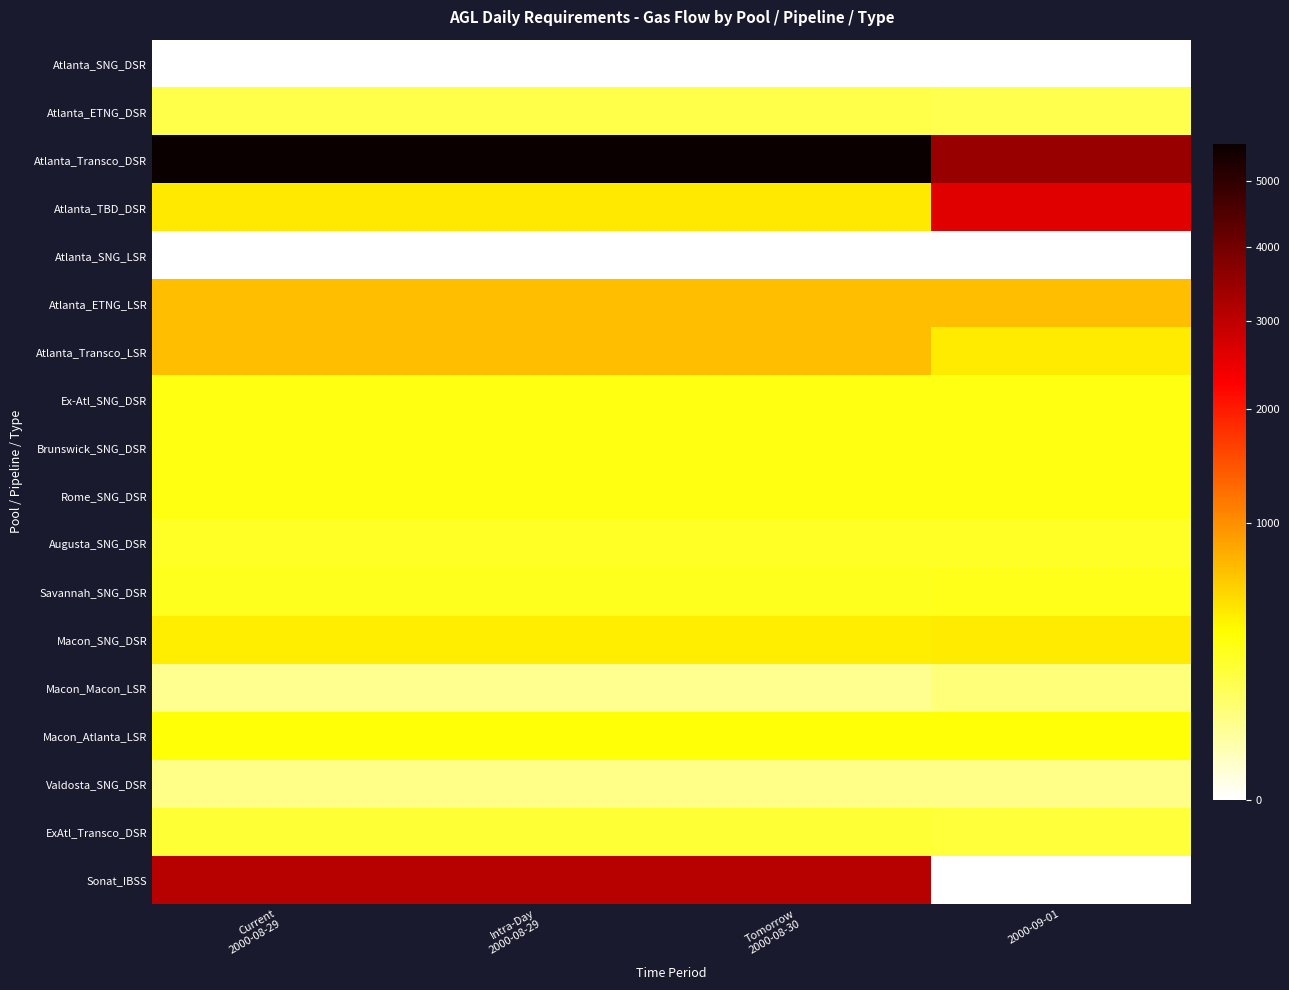

Count the number of categories in the chart.

4